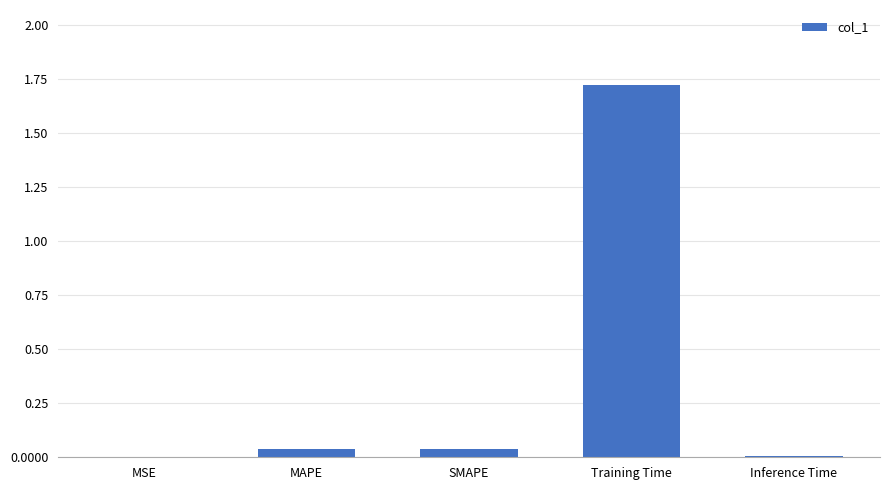

True or false: the data shows 0.0 at MAPE.

True